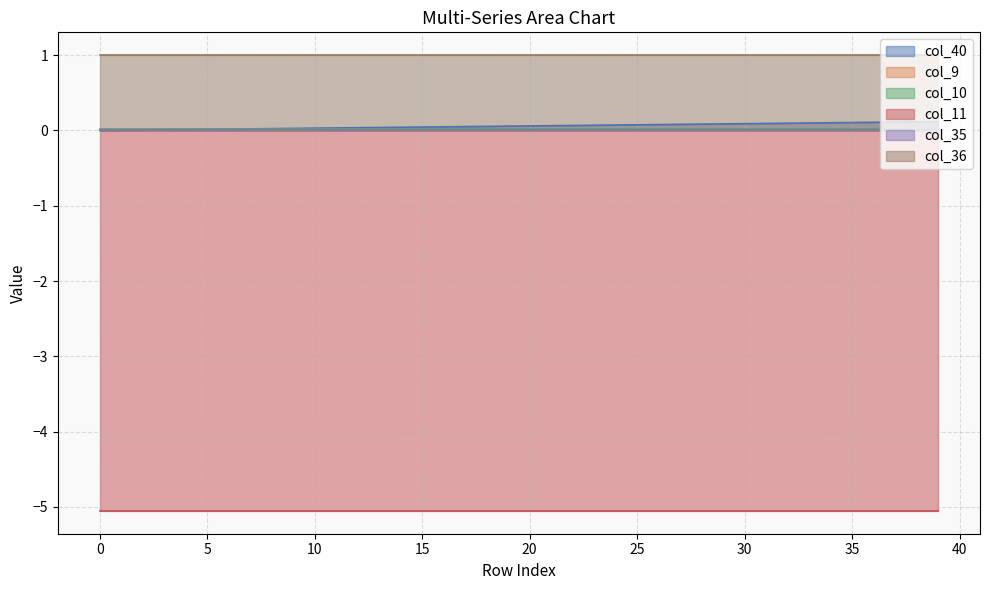

True or false: col_9 and col_36 intersect in this chart.

False